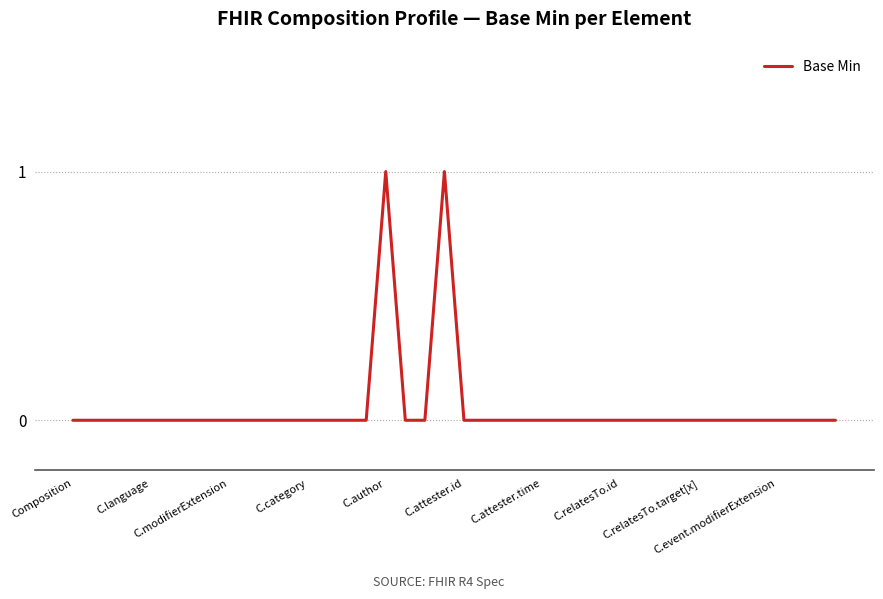

How many values are between 0 and 1?

40